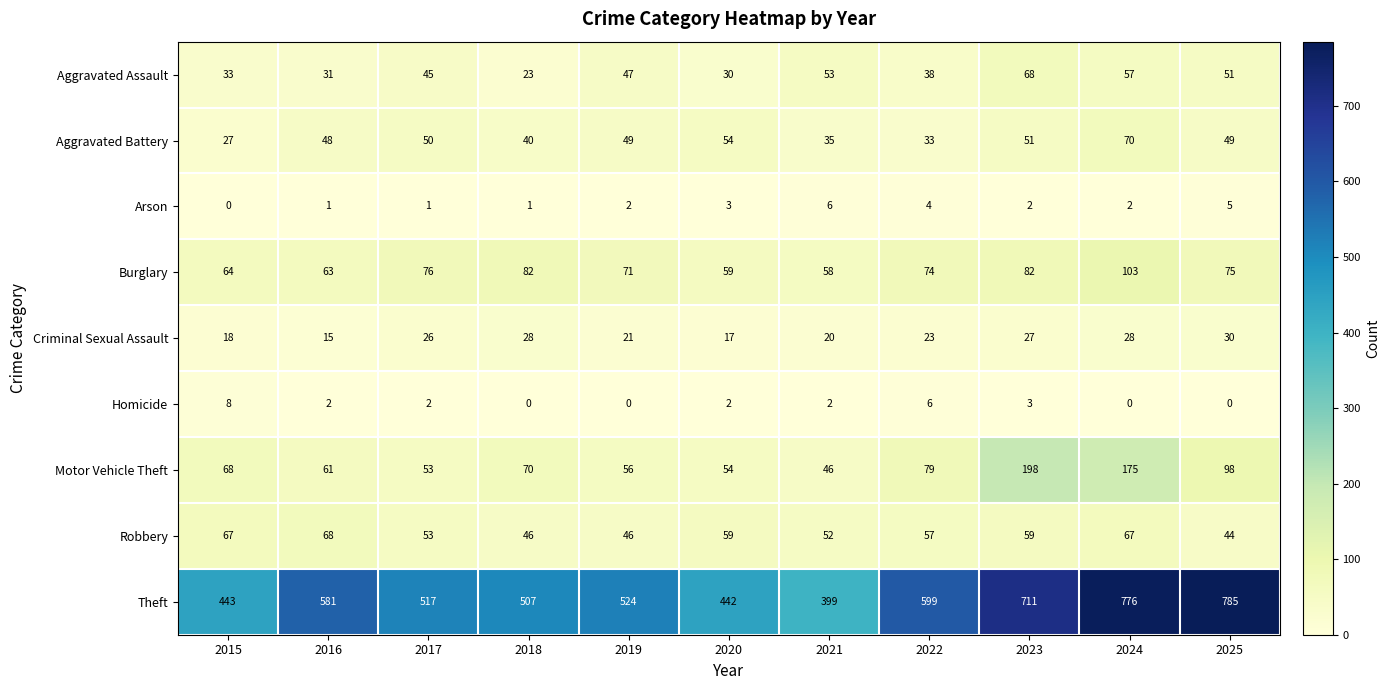

What is the total value across all series at 2024?

1278